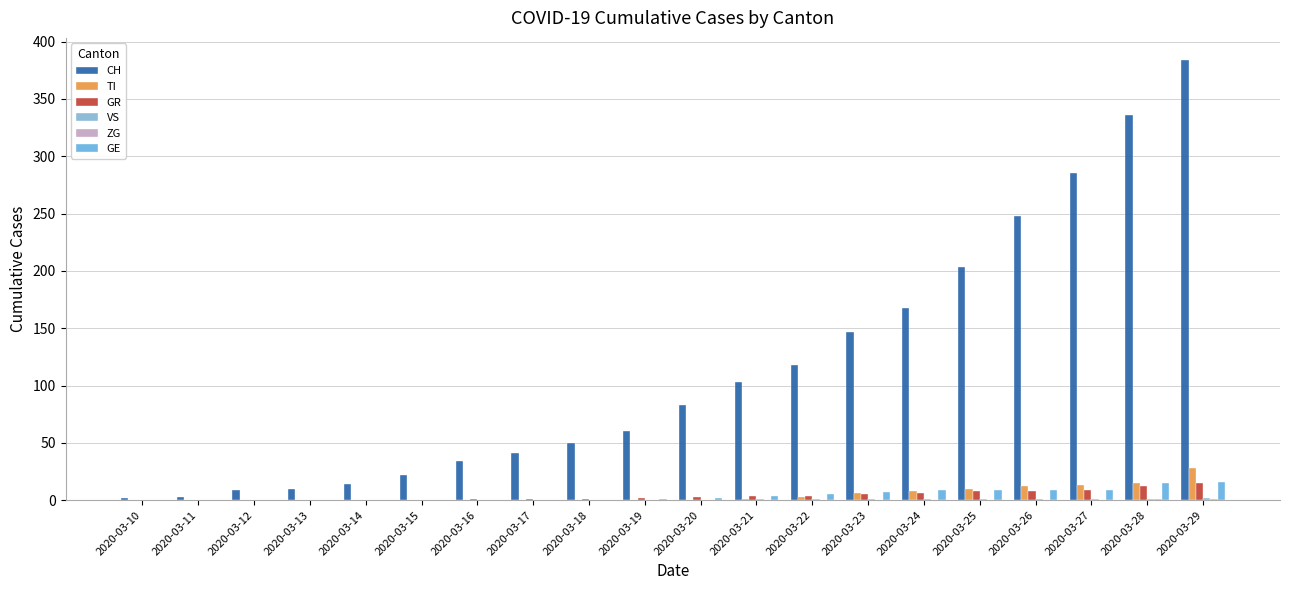

What is the maximum value shown in the chart?

384